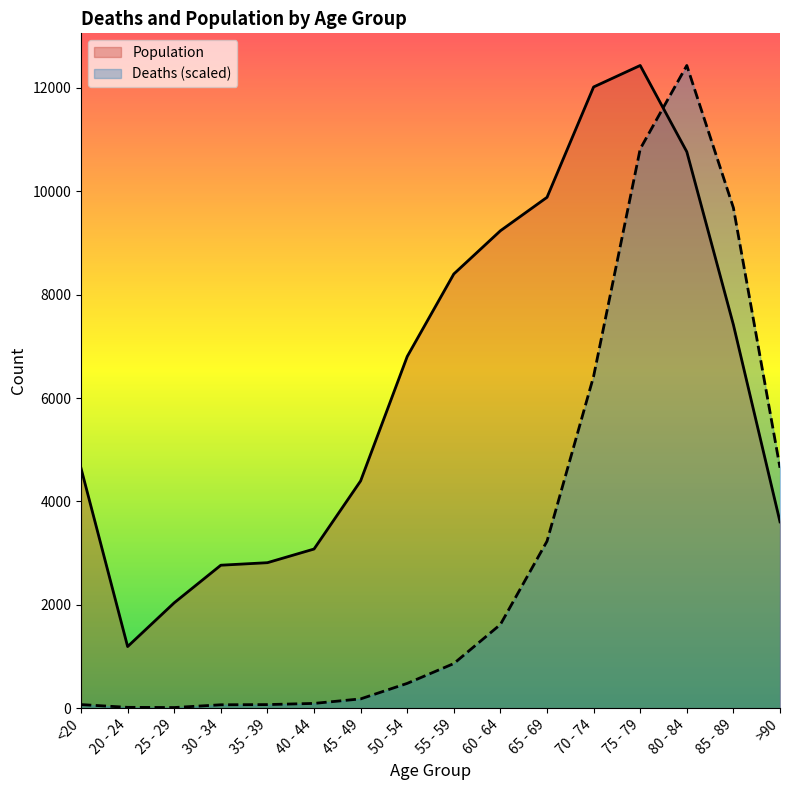

Reading right to left, list all the values displayed in this chart.

Deaths: >90=4649.9	85 - 89=9679.8	80 - 84=12434.0	75 - 79=10819.4	70 - 74=6420.2	65 - 69=3229.1	60 - 64=1618.4	55 - 59=862.4	50 - 54=478.7	45 - 49=178.6	40 - 44=91.2	35 - 39=68.4	30 - 34=64.6	25 - 29=11.4	20 - 24=15.2	<20=68.4
Population: >90=3604.0	85 - 89=7417.0	80 - 84=10764.0	75 - 79=12434.0	70 - 74=12018.0	65 - 69=9883.0	60 - 64=9236.0	55 - 59=8400.0	50 - 54=6803.0	45 - 49=4396.0	40 - 44=3078.0	35 - 39=2814.0	30 - 34=2765.0	25 - 29=2038.0	20 - 24=1191.0	<20=4641.0